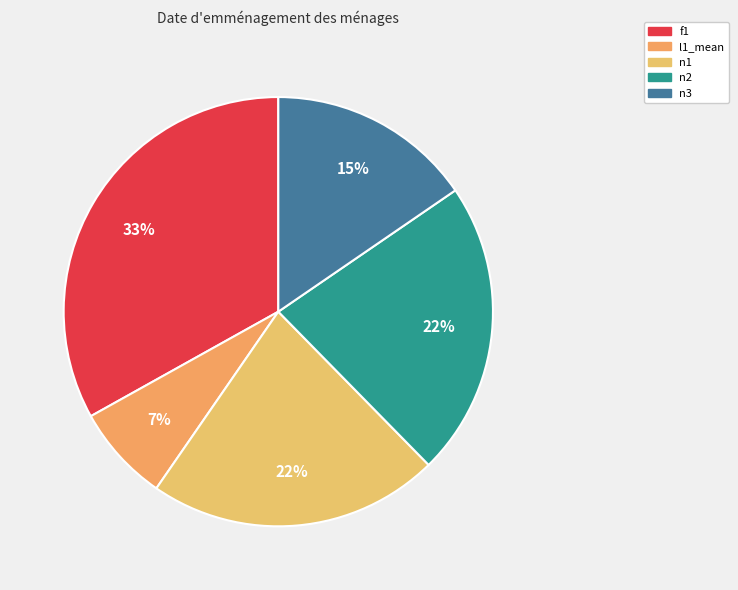

The n1 slice represents 22% of the pie. True or false?

True